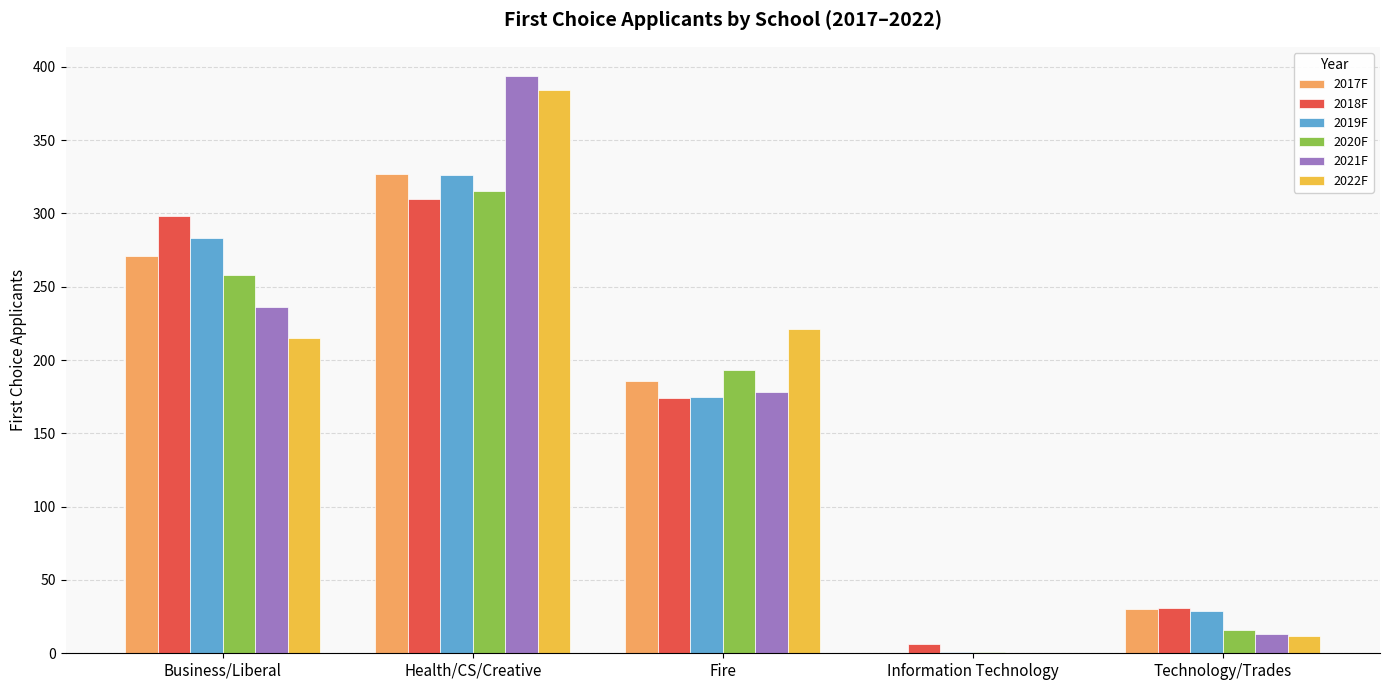

At which category is the sum across all series the highest?

Health/CS/Creative